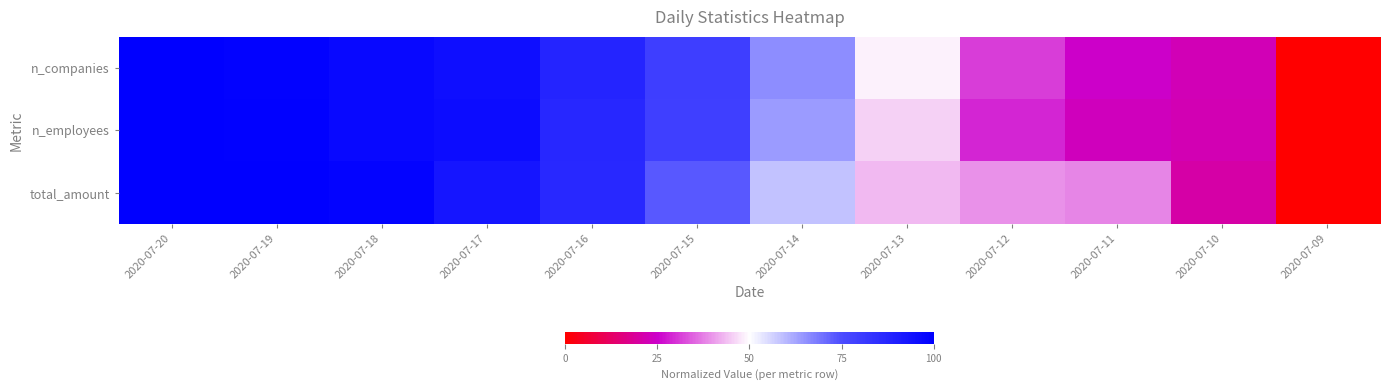

At which category is the sum across all series the highest?

2020-07-20